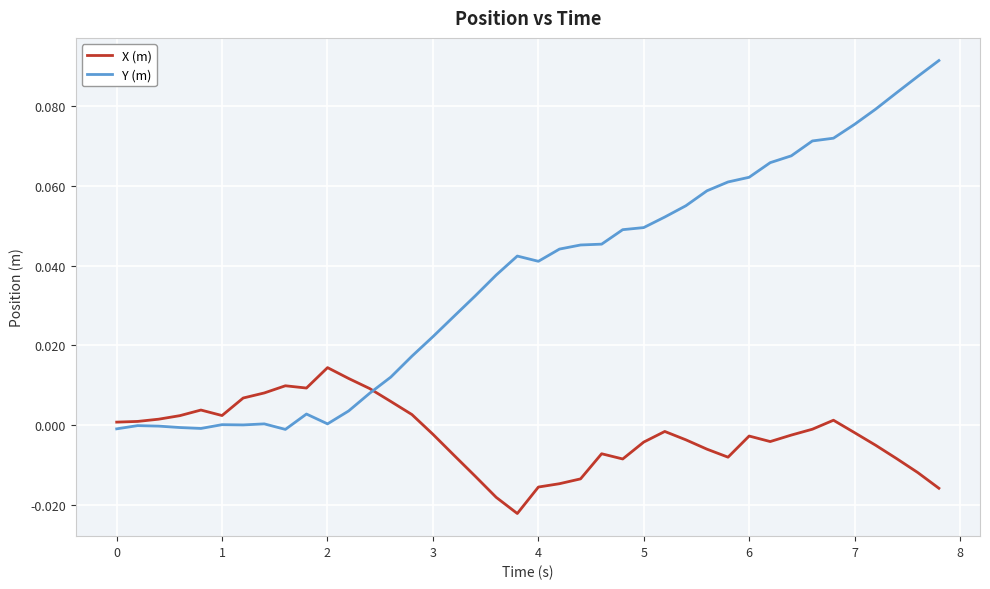

Which series ends up on top after the final intersection of X (m) and Y (m)?

Y (m)